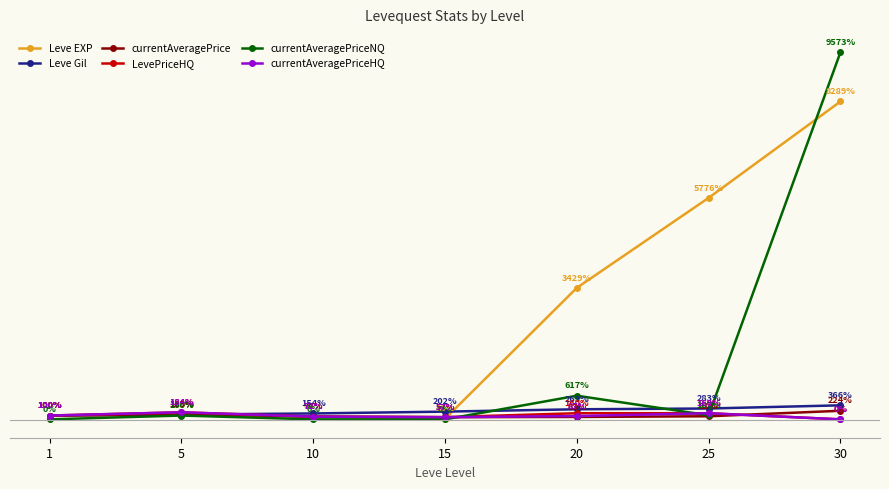

What is the value of the currentAveragePrice point at the 6th from the left?

81